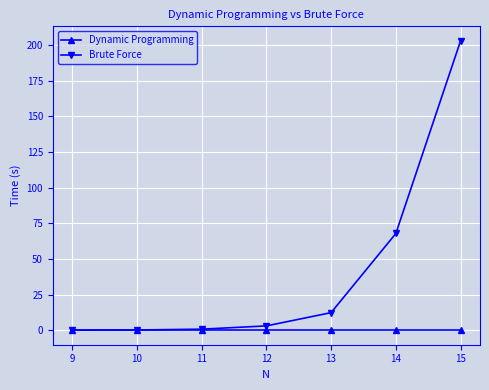

How many data points in Brute Force are above 3?

4